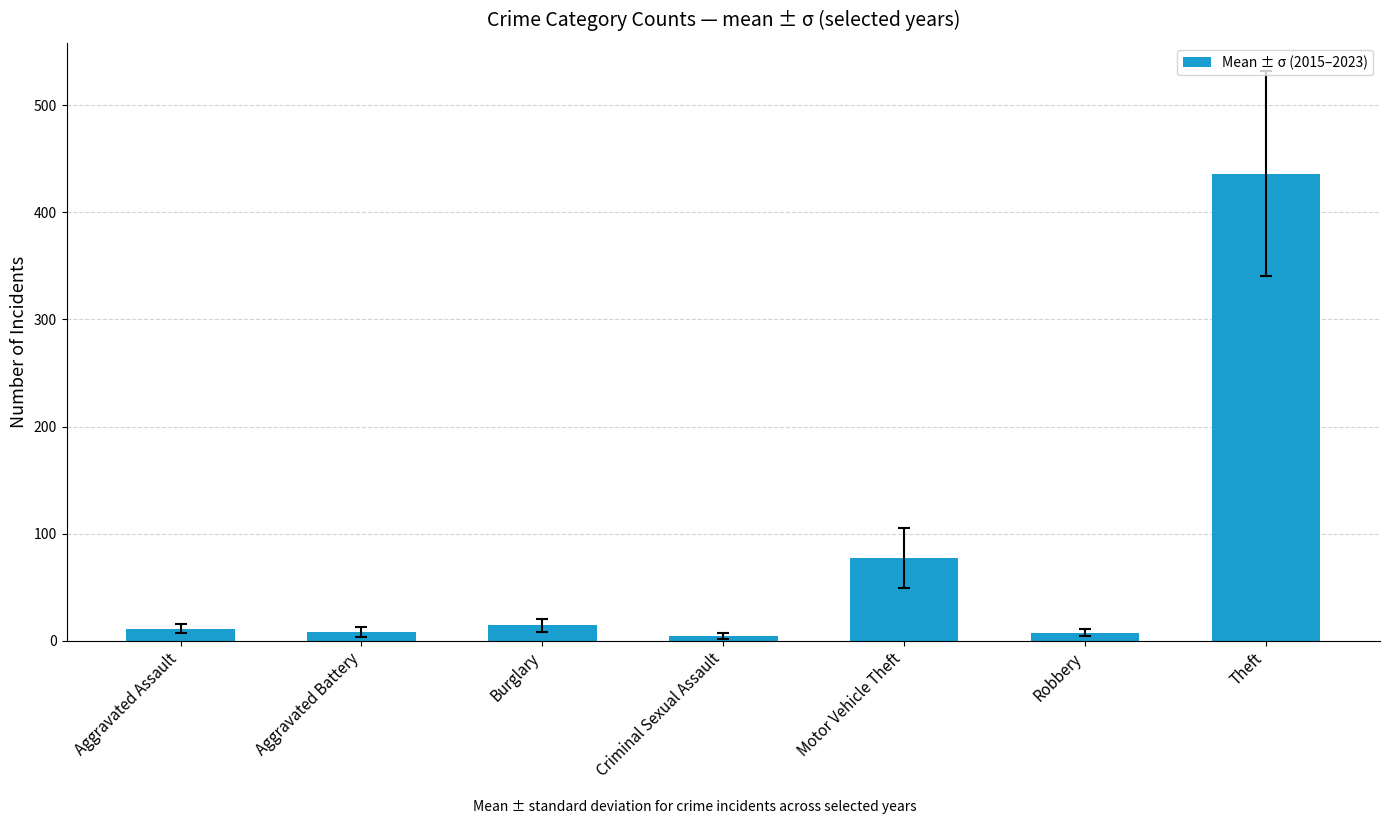

What is the change in value from Burglary to Motor Vehicle Theft?

+62.8